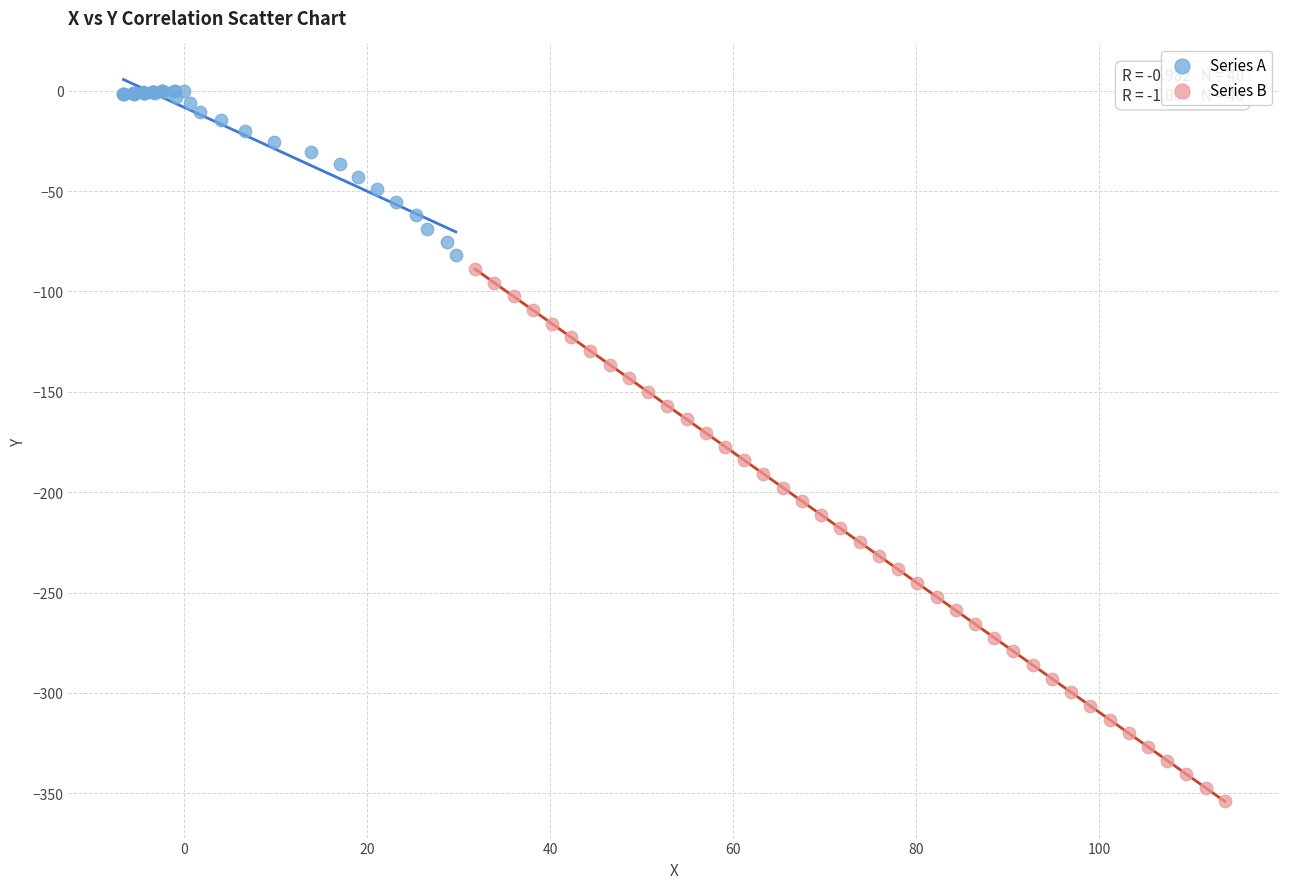

Which series contains the lowest Y value?

Series B